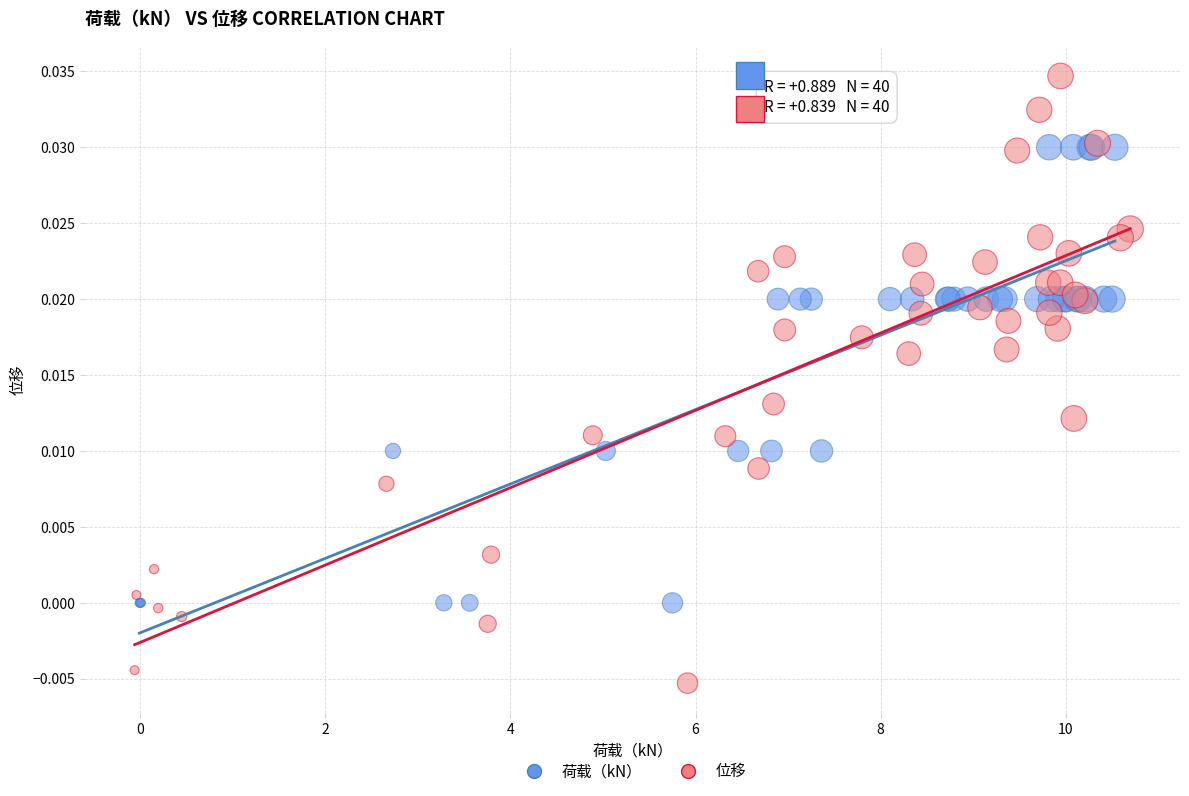

What are all the series names shown in the legend?

荷载（kN）, 位移